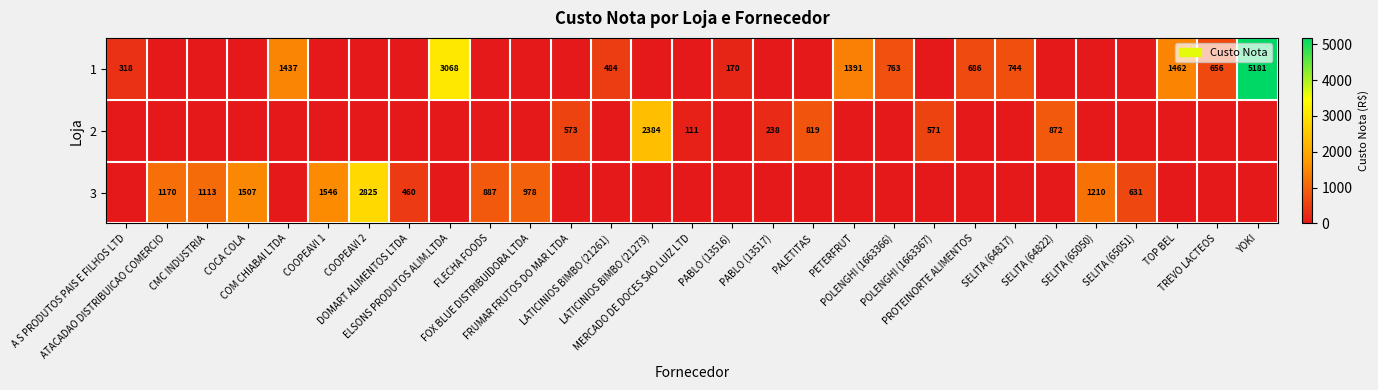

List the series in order of their peak value, lowest first.

2, 3, 1